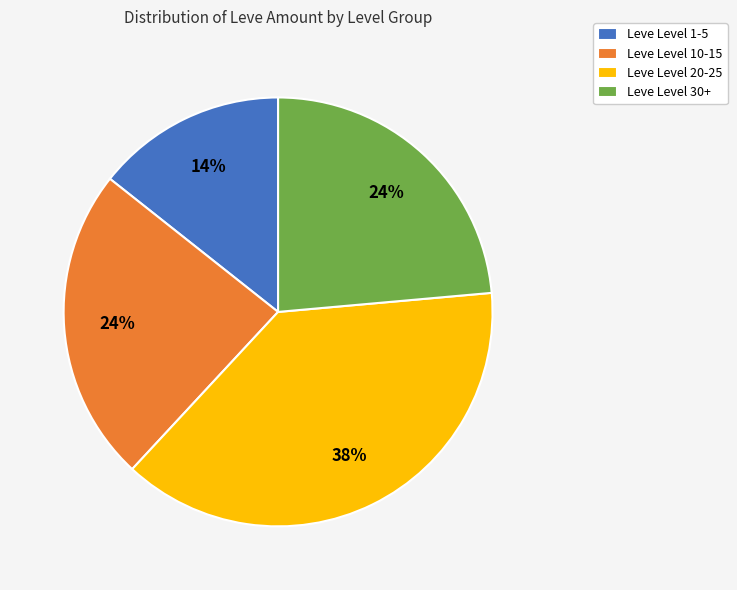

Combined, do Leve Level 1-5 and Leve Level 30+ account for over 50%?

No